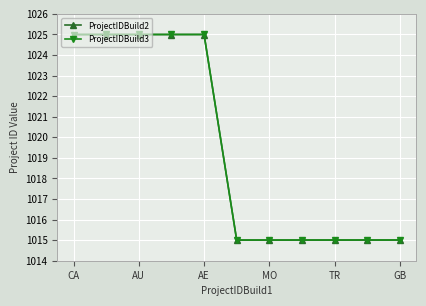

What is the sum of all ProjectIDBuild3 values?

11215.0